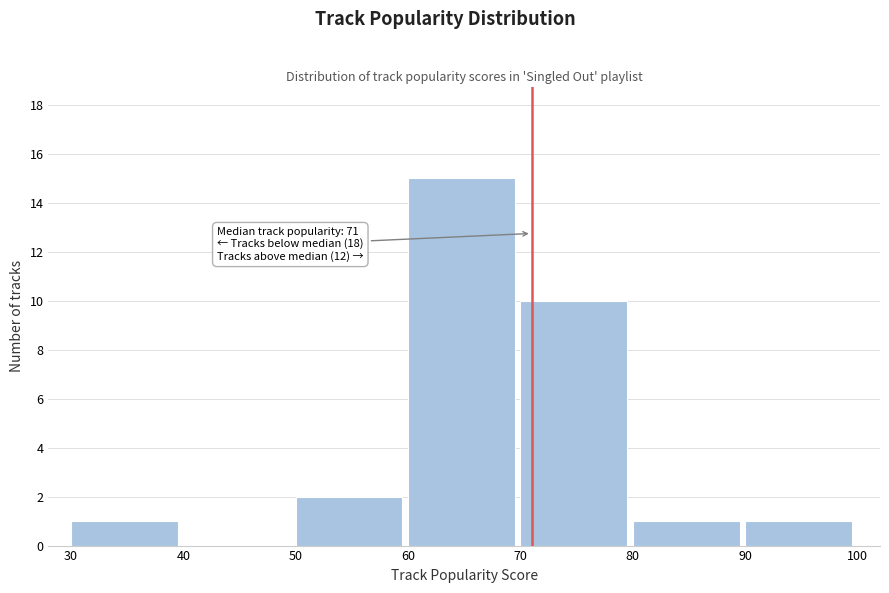

Which range on the x-axis has the tallest bar?

60 to 70